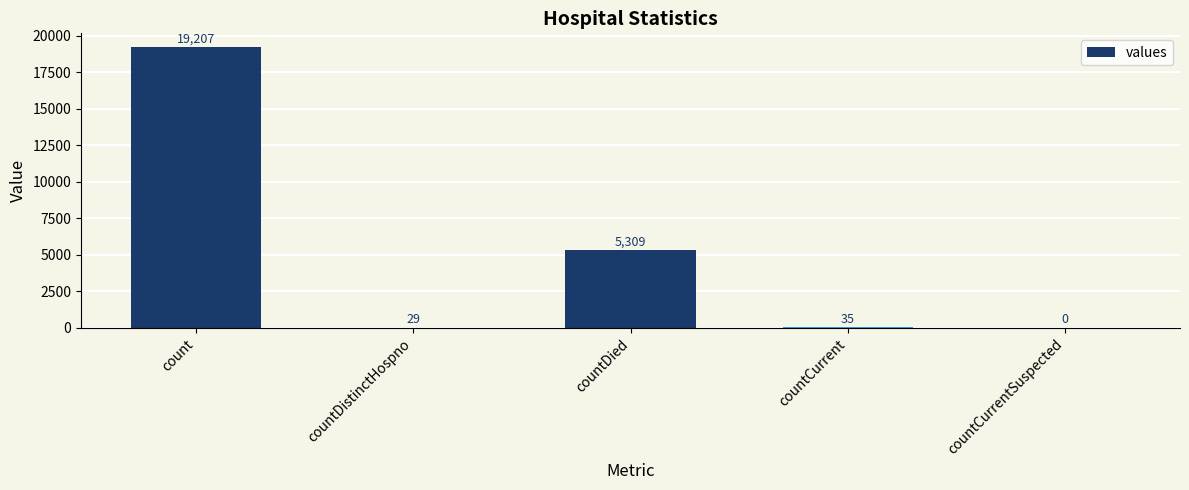

Are the bars grouped side by side (vs. stacked)?

No